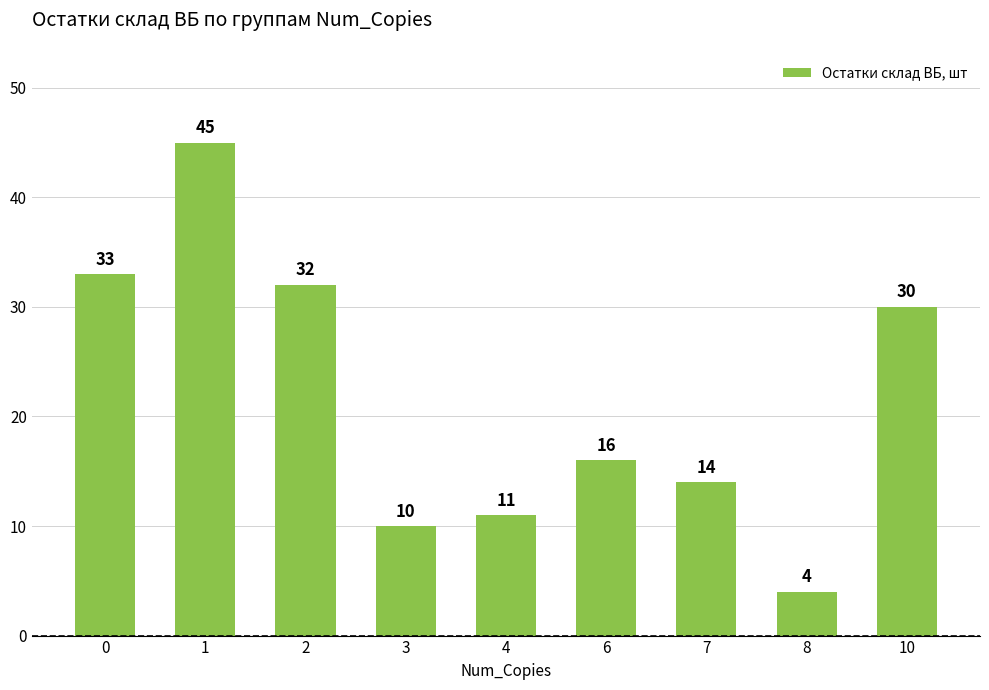

What is the maximum value shown in the chart?

45